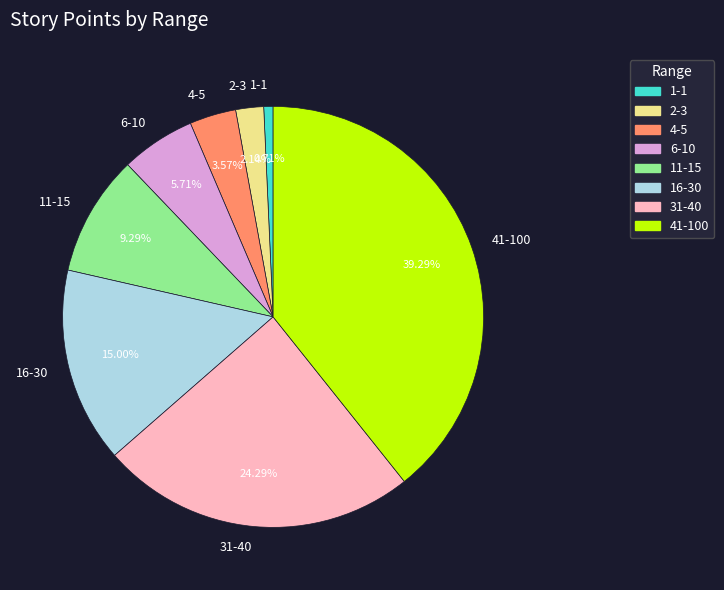

What percentage is NOT represented by 31-40?

75.7%